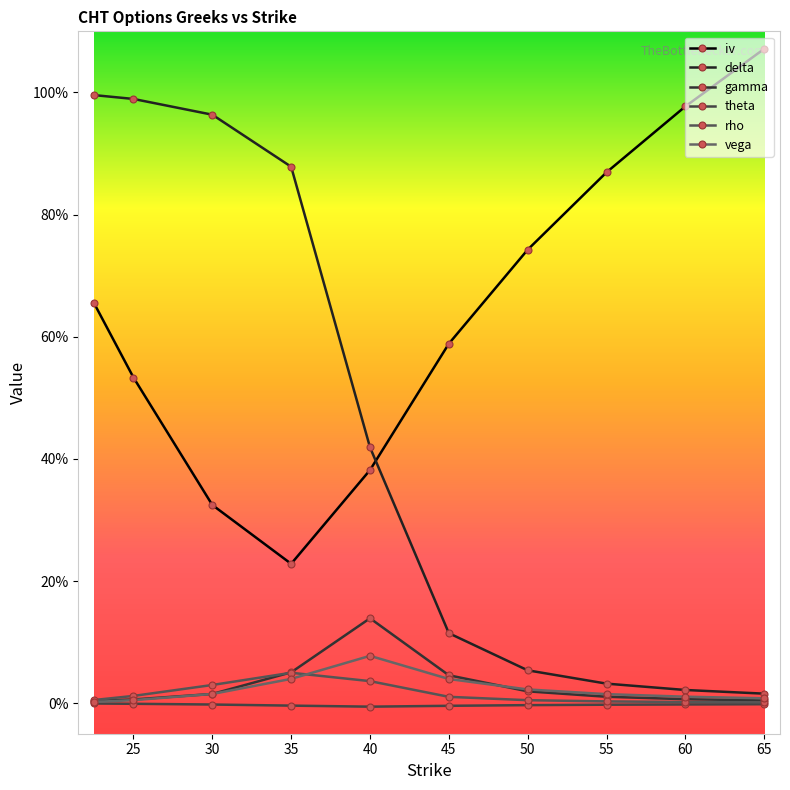

Rank the categories by iv value from highest to lowest.

65.0, 60.0, 55.0, 50.0, 22.5, 45.0, 25.0, 40.0, 30.0, 35.0